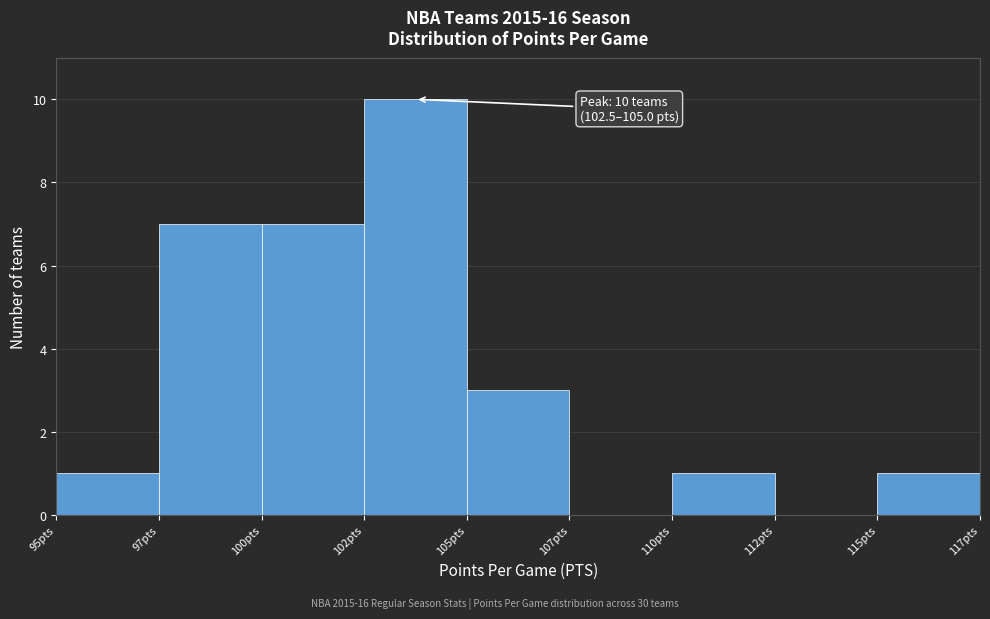

Reading right to left, extract all data points from this chart.

115pts=1	112pts=0	110pts=1	107pts=0	105pts=3	102pts=10	100pts=7	97pts=7	95pts=1